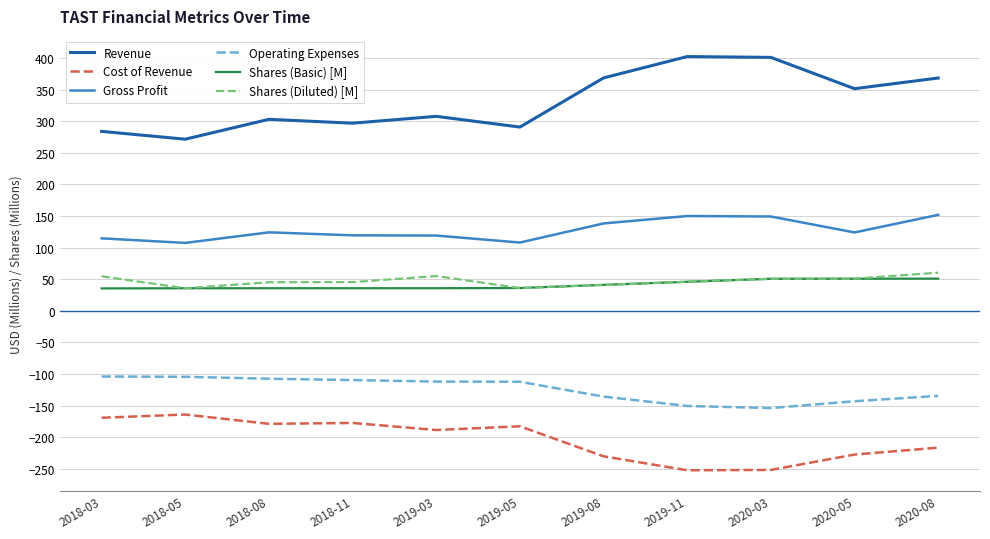

What is the sum of the Shares (Diluted) [M] values at 2020-03 and 2018-08?

95.8